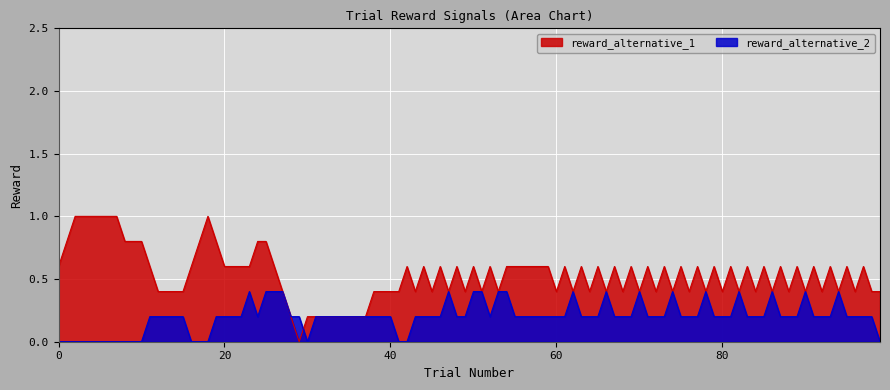

True or false: reward_alternative_2 and reward_alternative_1 intersect in this chart.

True